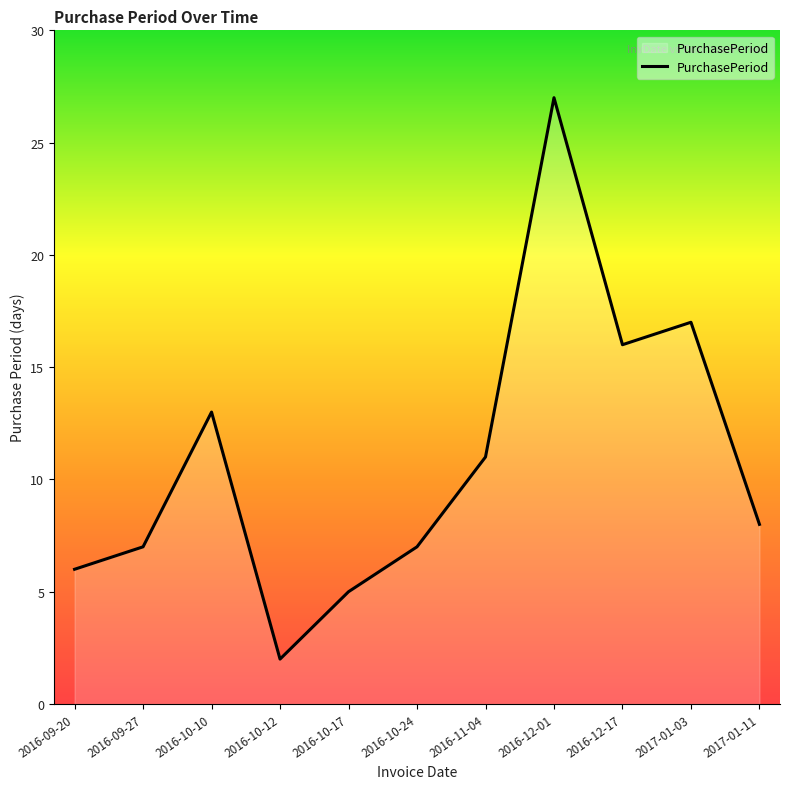

What is the difference between the maximum and minimum values?

25